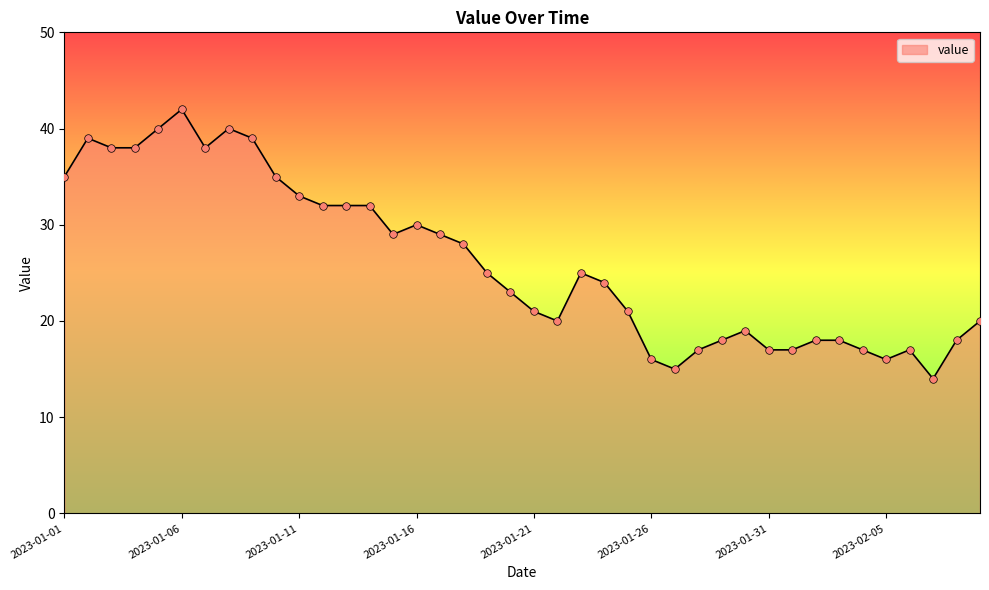

What is the difference between the maximum and minimum values?

28